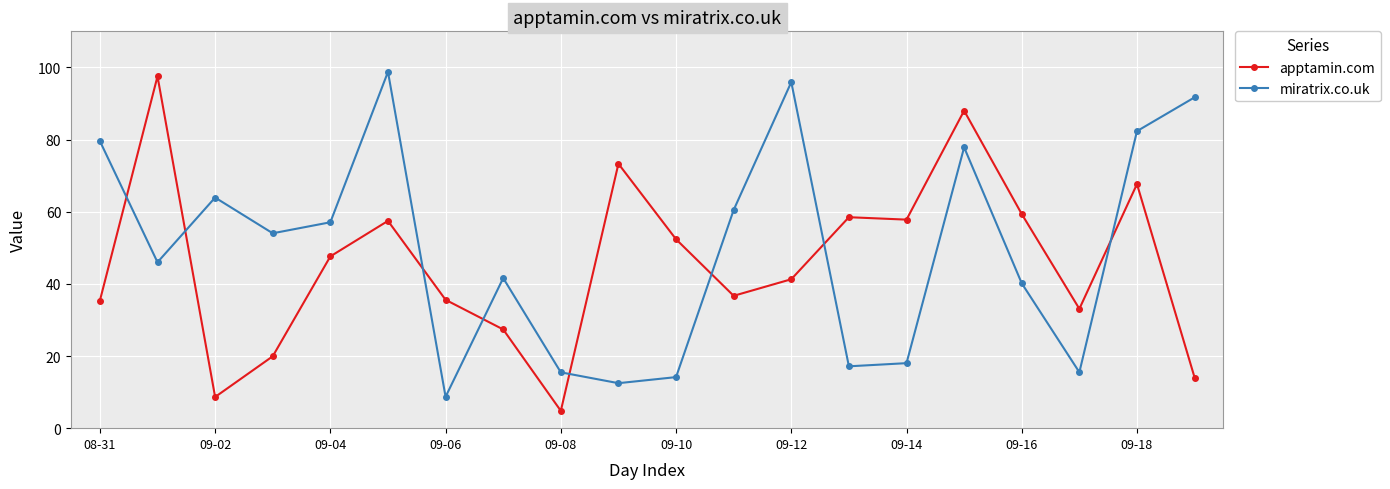

What is the value of the apptamin.com point at the 1st from the left?

35.4